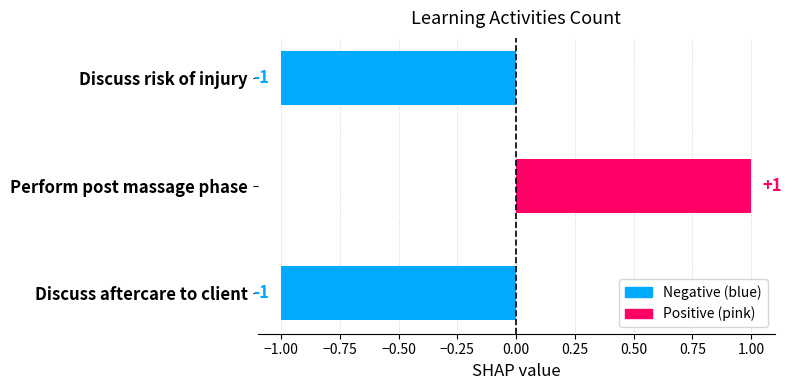

How many values are between -1 and 1?

3